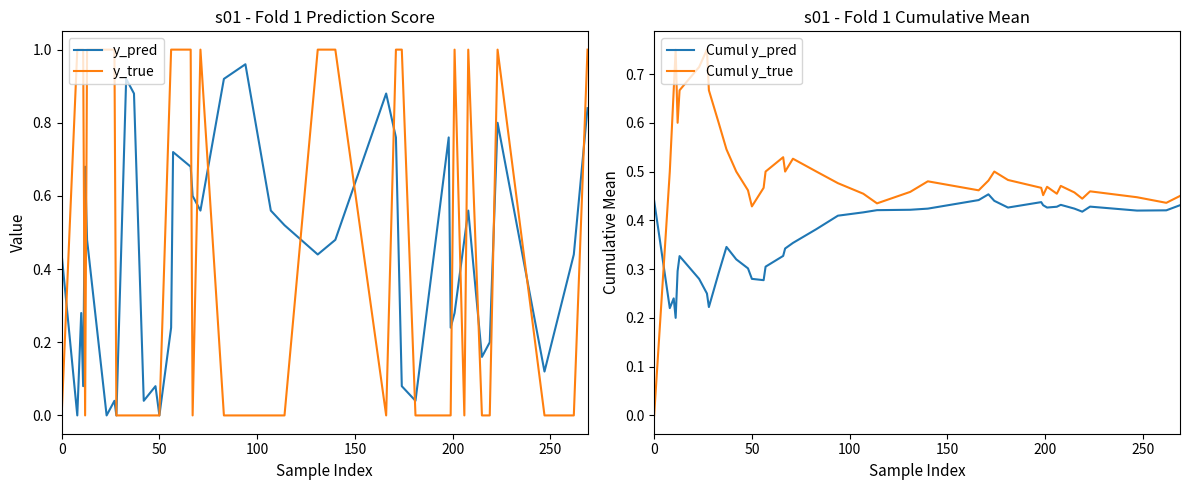

At which label is y_pred closest to 0?

50